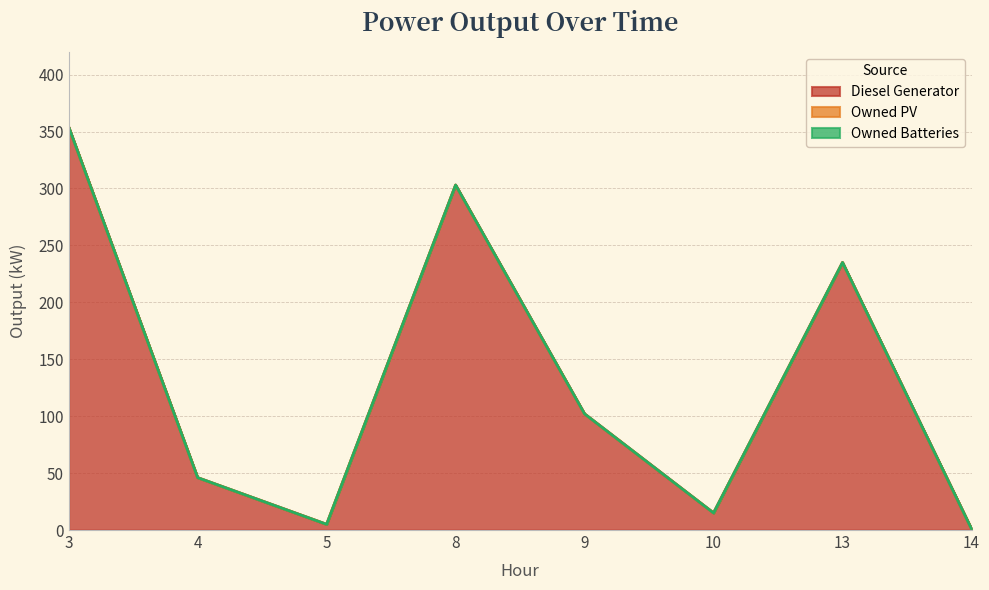

At which category is the sum across all series the highest?

3